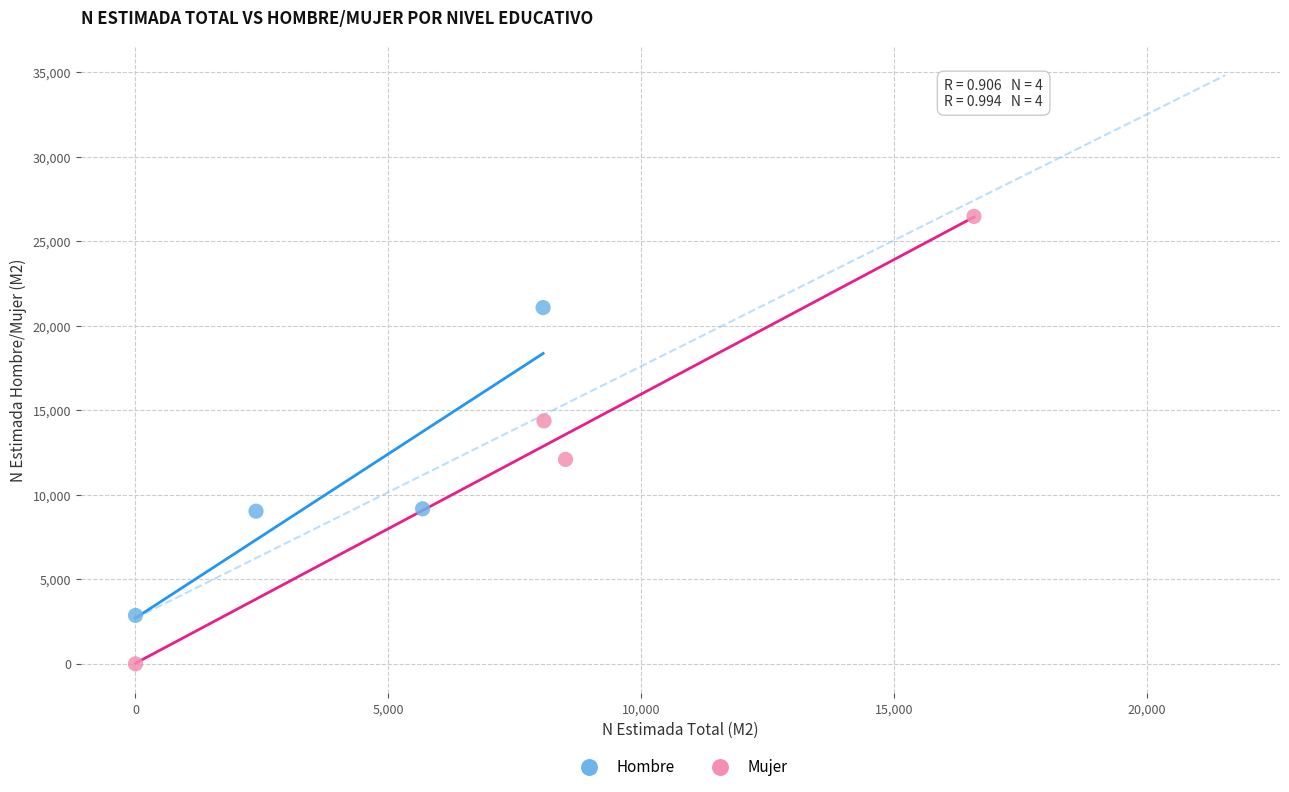

Which series contains the highest Y value?

Mujer